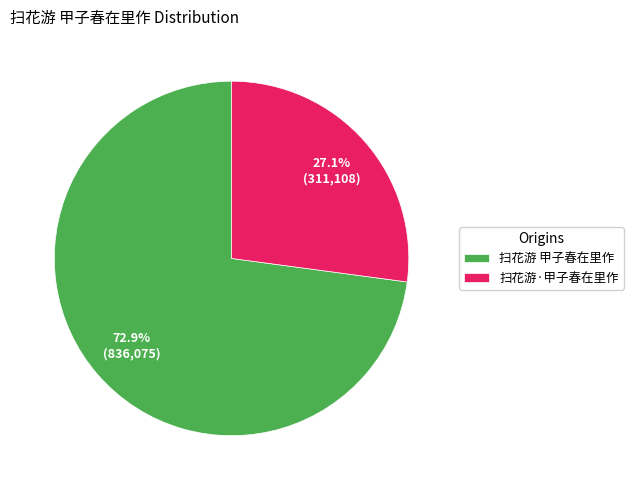

Is it true that 扫花游·甲子春在里作 is 27% of the pie?

True